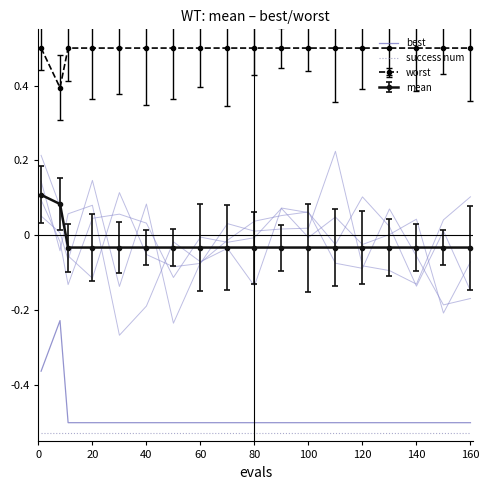

Is it true that best equals -0.7 at 120?

False